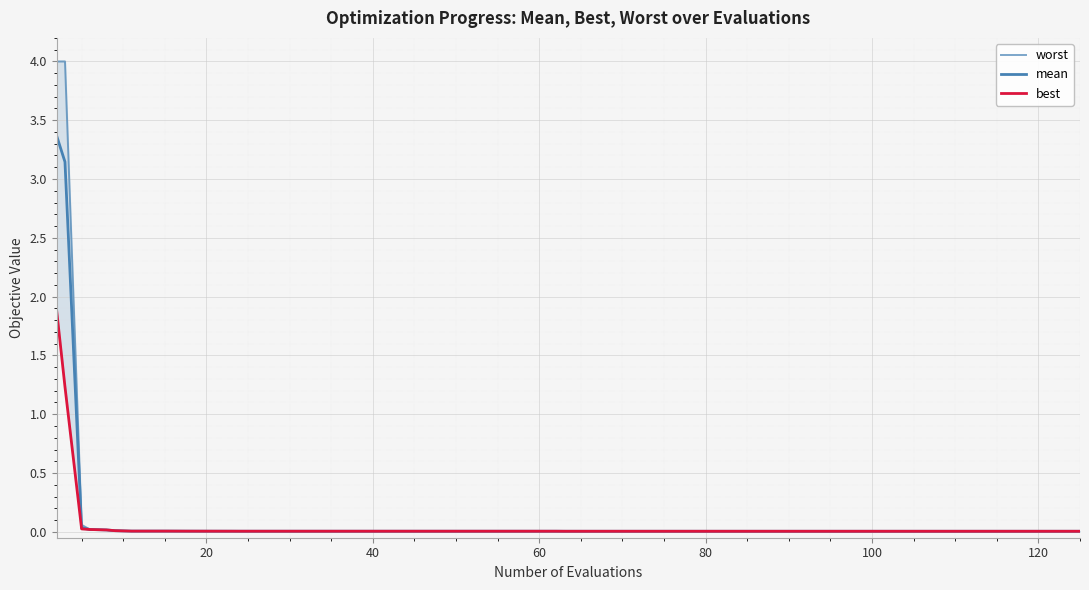

The worst series shows 0.0 at 60. True or false?

True